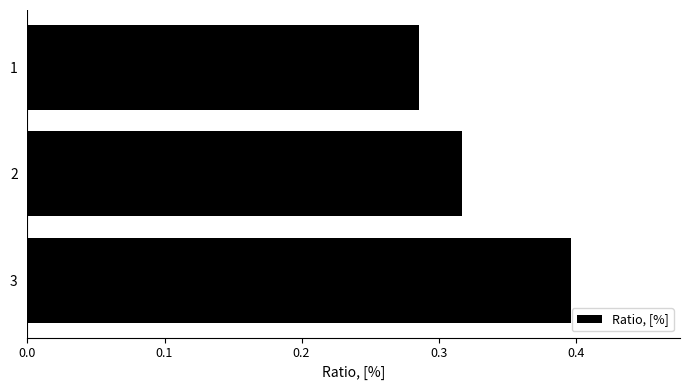

What is the sum of the values at 3 and 1?

0.7